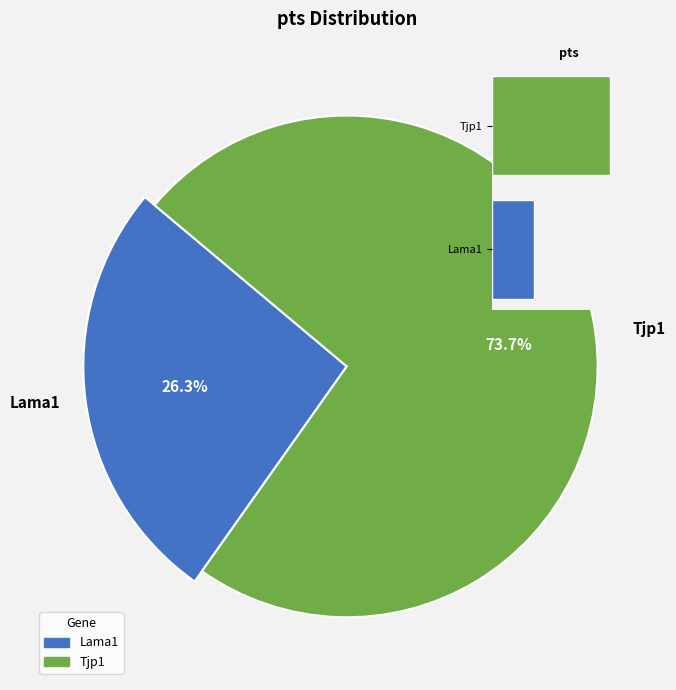

To the nearest percent, what percentage of the pie is Lama1?

26%